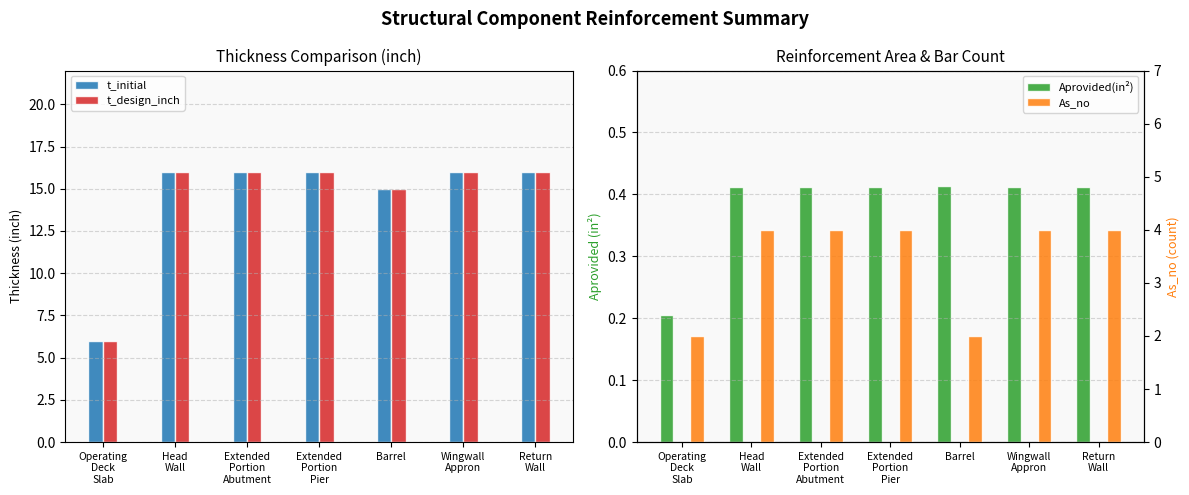

What is the highest value of the Aprovided(in²) series?

0.4